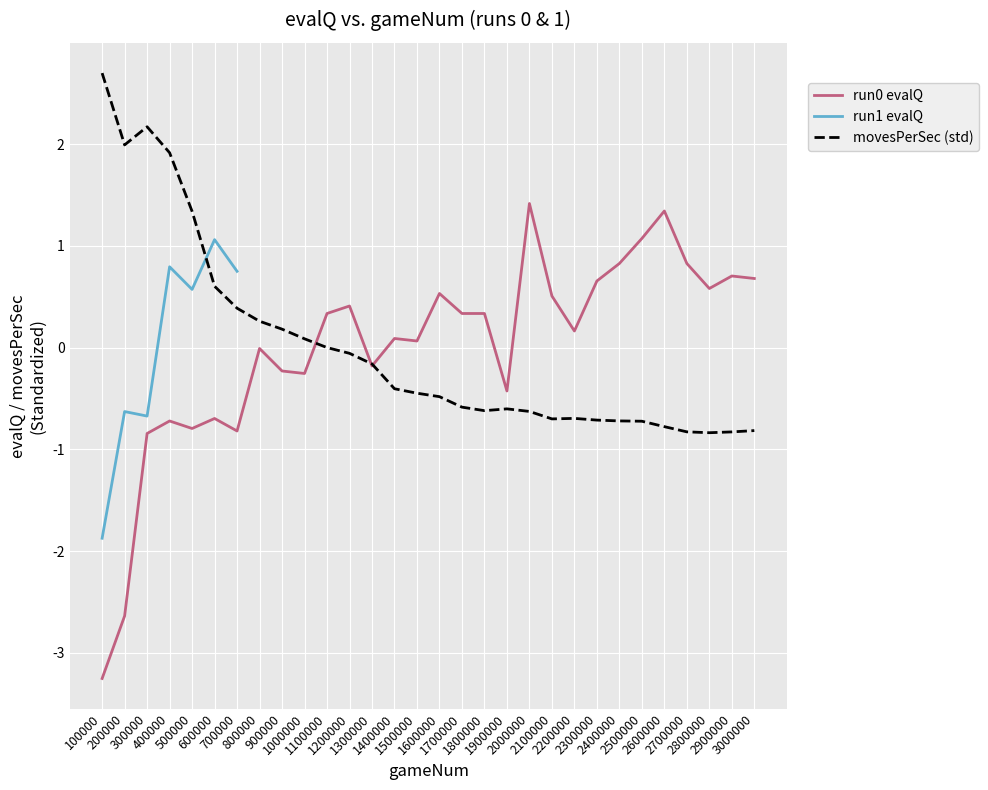

What is the minimum value for movesPerSec (std)?

-0.8